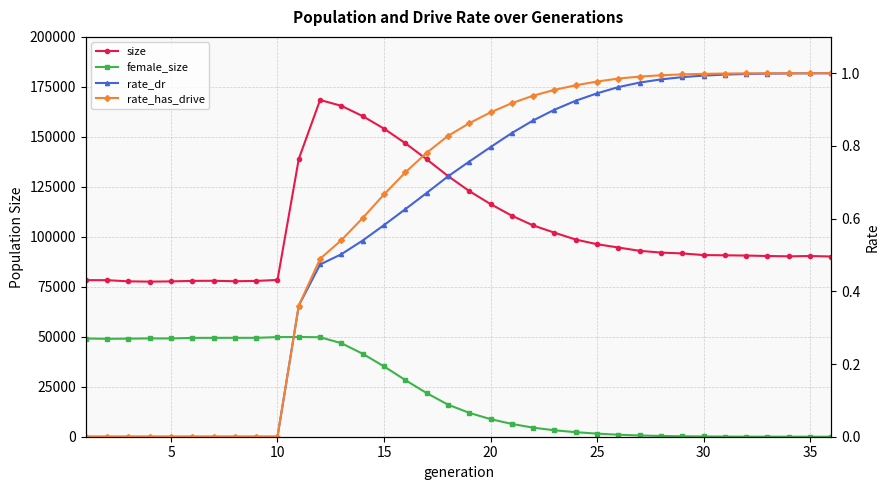

At how many categories does at least one series exceed 130986?

7